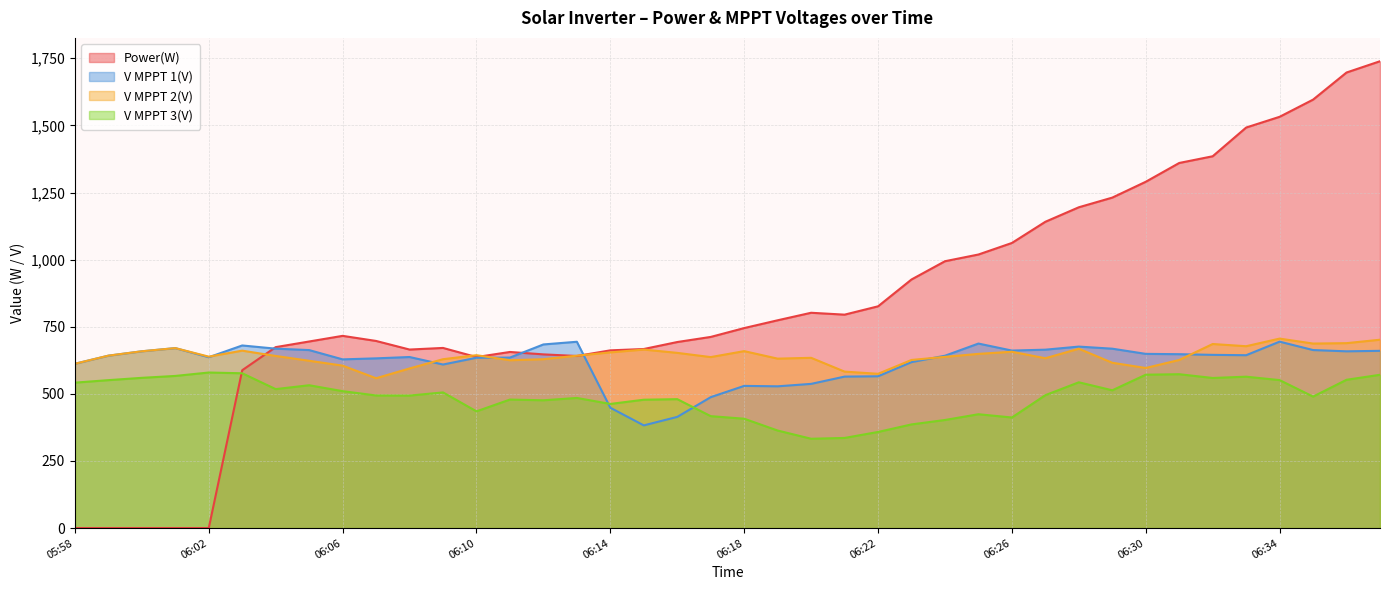

At which category is the sum across all series the highest?

06:37